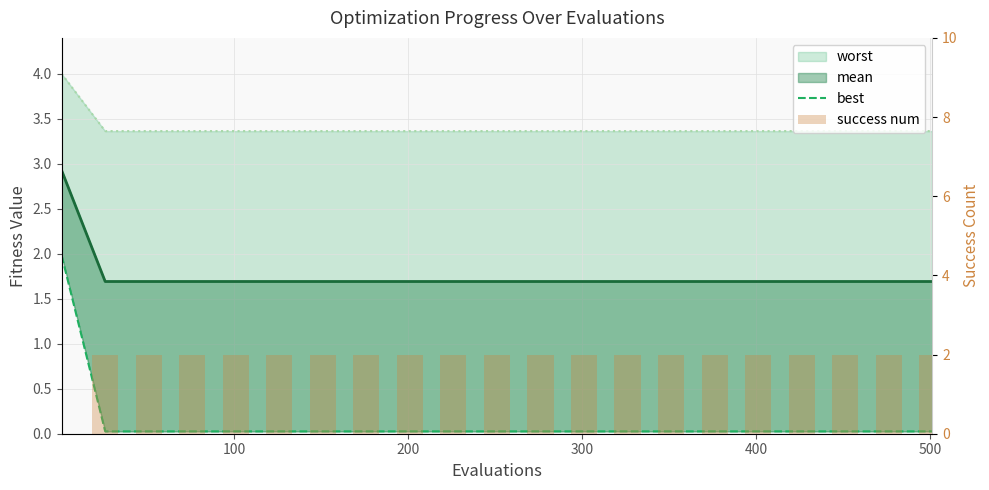

At how many categories does at least one series exceed 1?

21